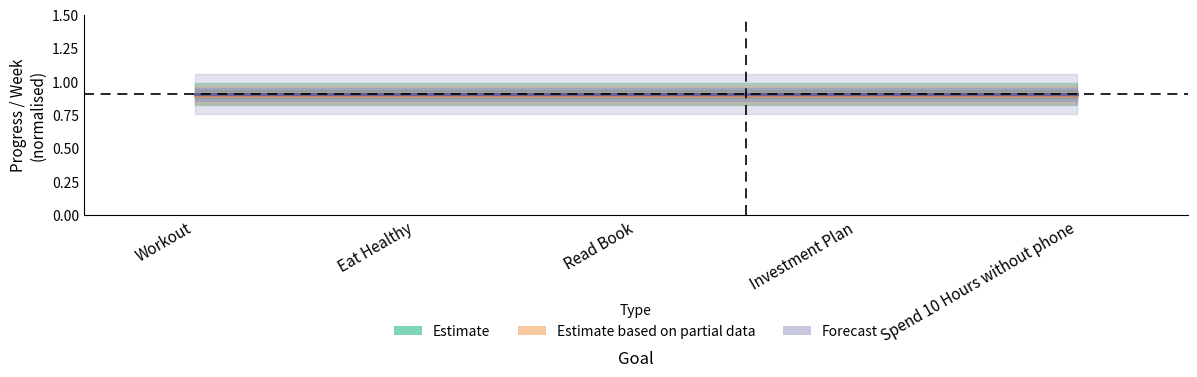

Is this an area chart (filled region under the line)?

No